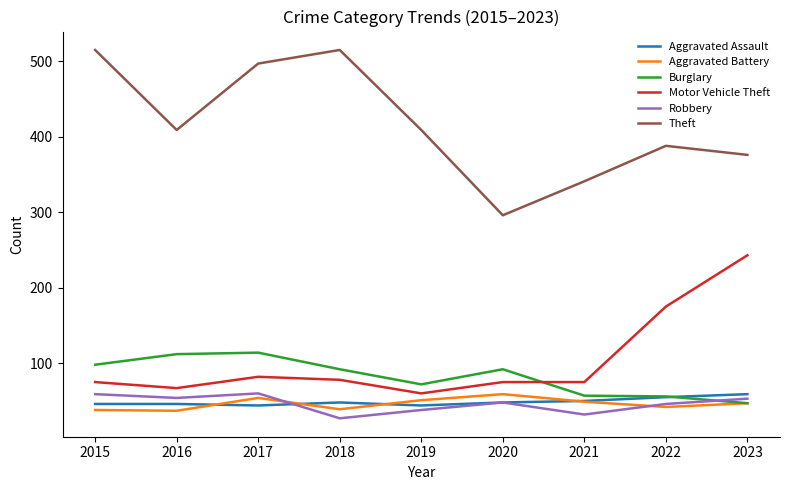

What is the lowest value of the Burglary series?

47